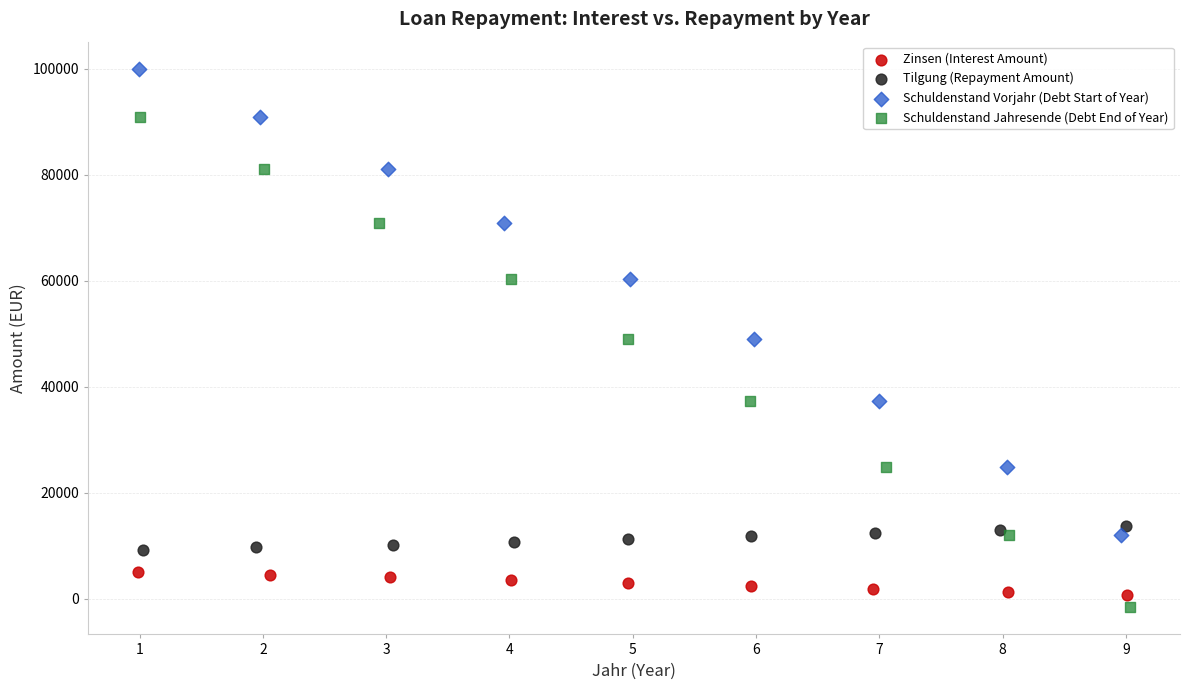

Which series reaches the maximum Y coordinate?

Schuldenstand Vorjahr (Debt Start of Year)